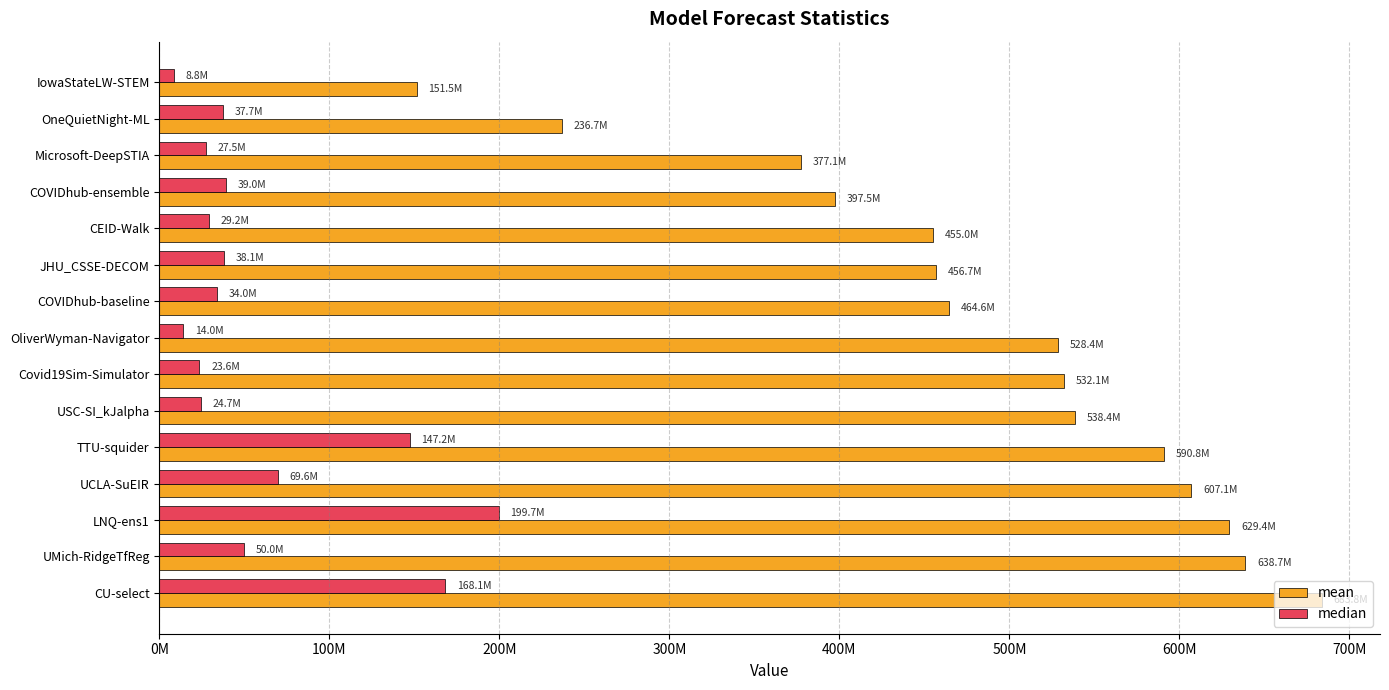

What are all the series names shown in the legend?

mean, median